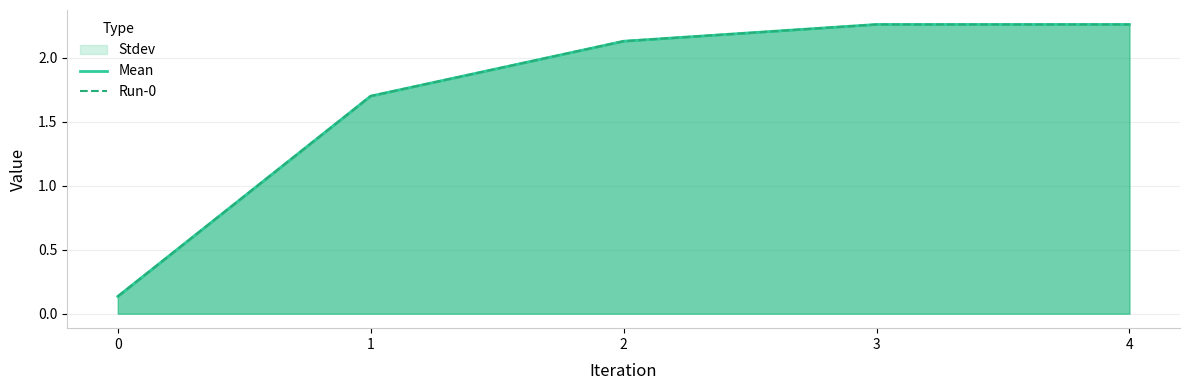

True or false: Mean and Run-0 cross at least once.

False